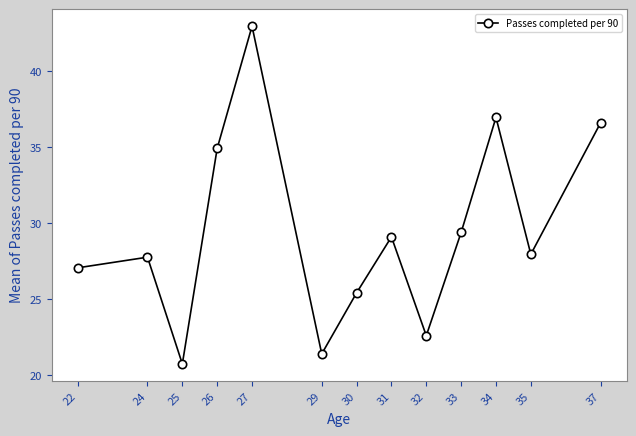

The chart shows a value of 27.8 at 24. True or false?

True